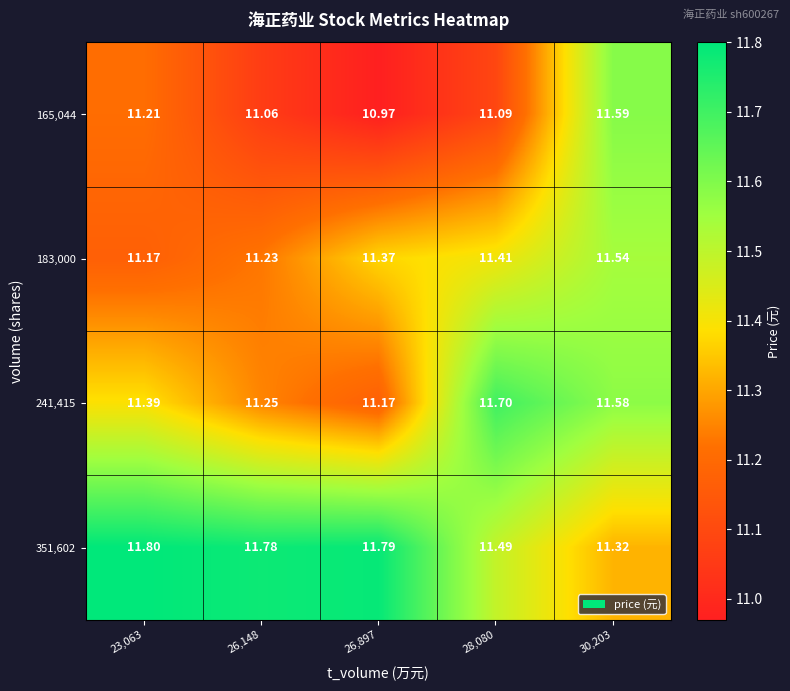

Is the value of 183,000 at 26,148 greater than the value of 165,044 at 28,080?

Yes